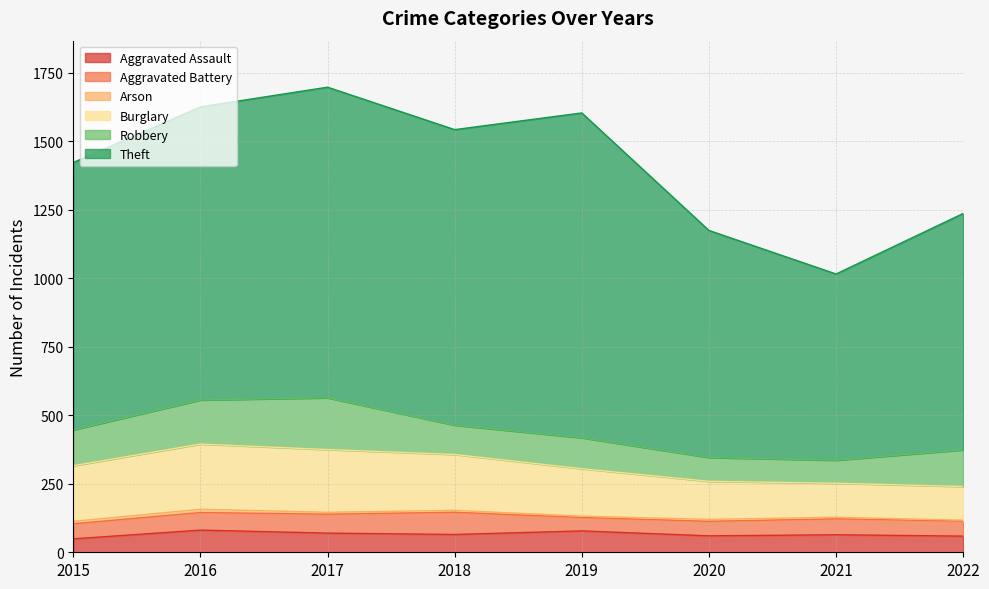

True or false: Theft has a value of 1186 at 2019.

True